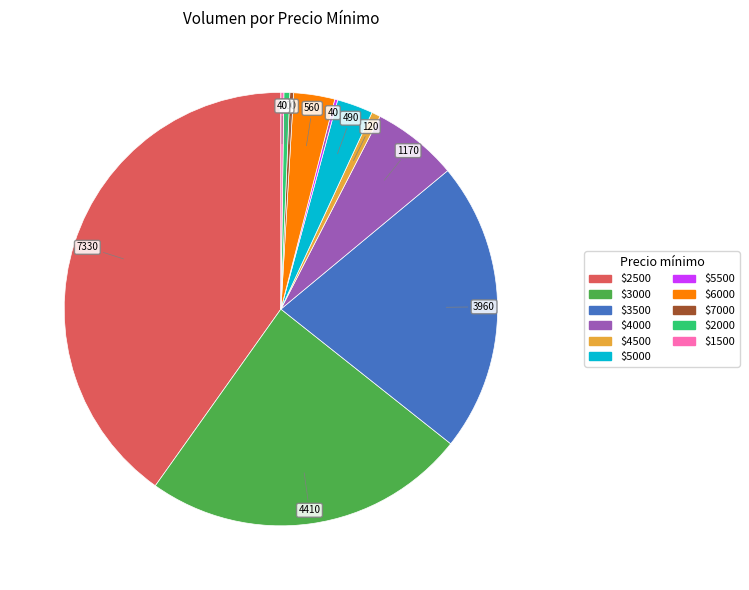

Is there any slice that represents more than half of the pie?

No